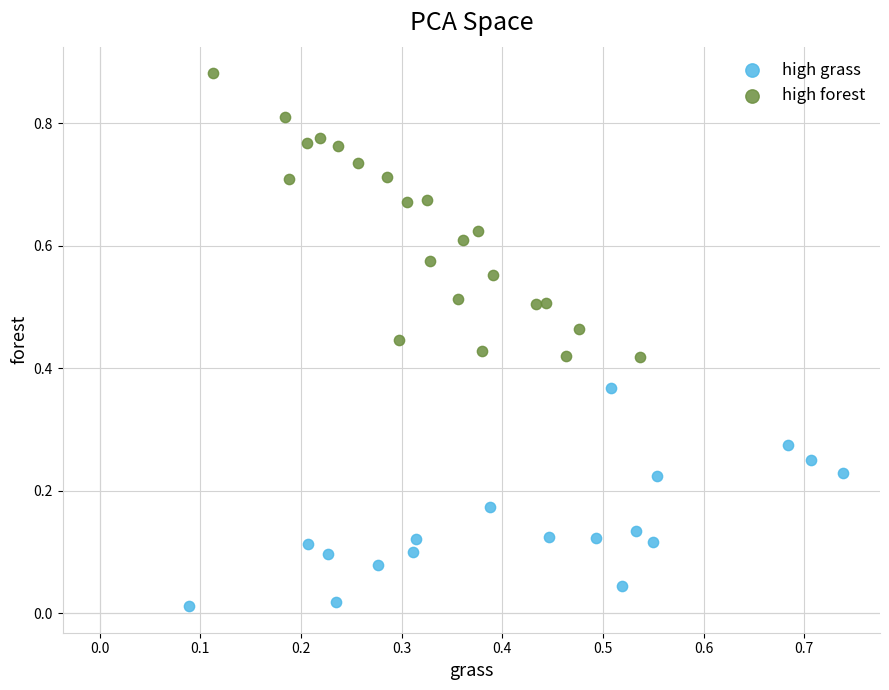

Which series reaches the minimum Y coordinate?

high grass